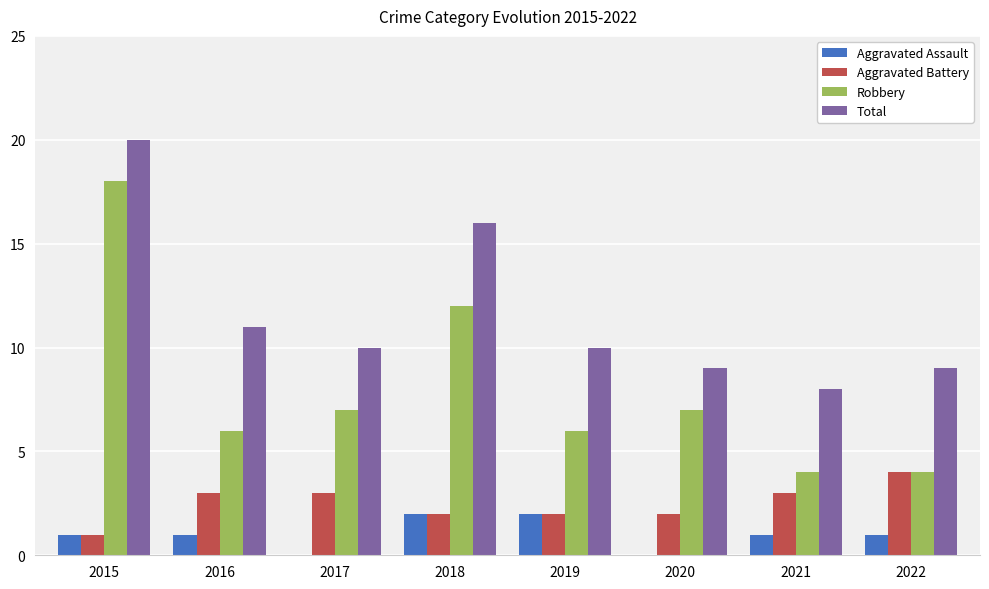

Reading left to right, what are all the values shown in this chart?

Aggravated Assault: 2015=1	2016=1	2017=0	2018=2	2019=2	2020=0	2021=1	2022=1
Aggravated Battery: 2015=1	2016=3	2017=3	2018=2	2019=2	2020=2	2021=3	2022=4
Robbery: 2015=18	2016=6	2017=7	2018=12	2019=6	2020=7	2021=4	2022=4
Total: 2015=20	2016=11	2017=10	2018=16	2019=10	2020=9	2021=8	2022=9